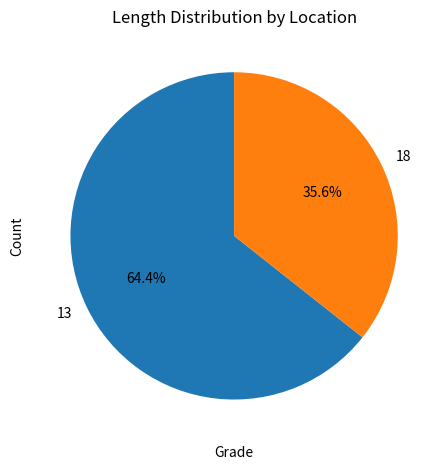

How many slices are in this pie chart?

2